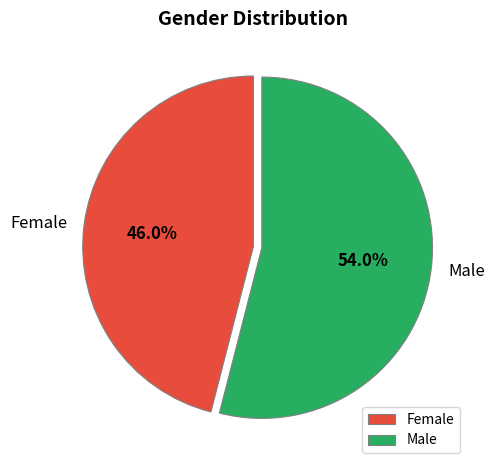

Is it true that Female is 46% of the pie?

True